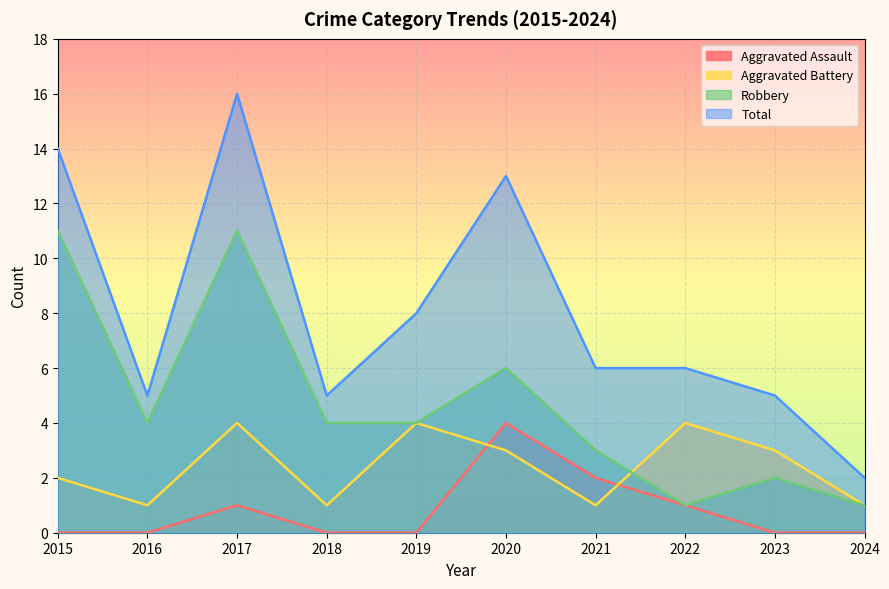

Reading left to right, list all the values displayed in this chart.

Aggravated Assault: 0	0	1	0	0	4	2	1	0	0
Aggravated Battery: 2	1	4	1	4	3	1	4	3	1
Robbery: 11	4	11	4	4	6	3	1	2	1
Total: 14	5	16	5	8	13	6	6	5	2